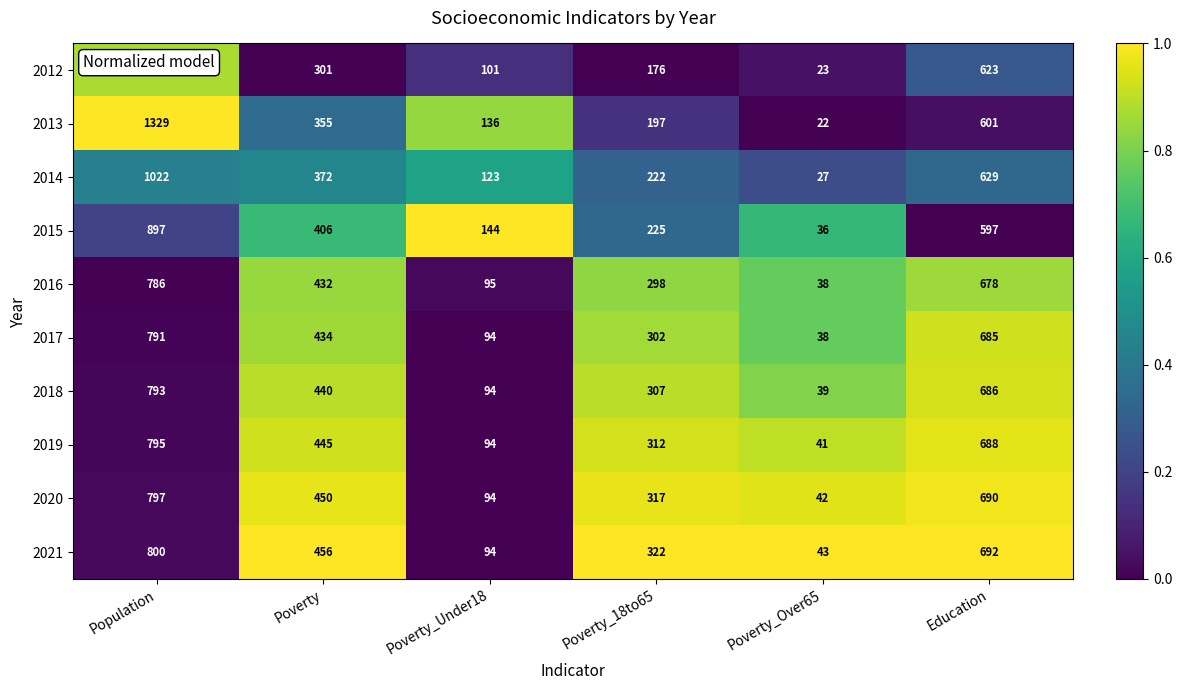

Which series has the largest range (max minus min)?

2013